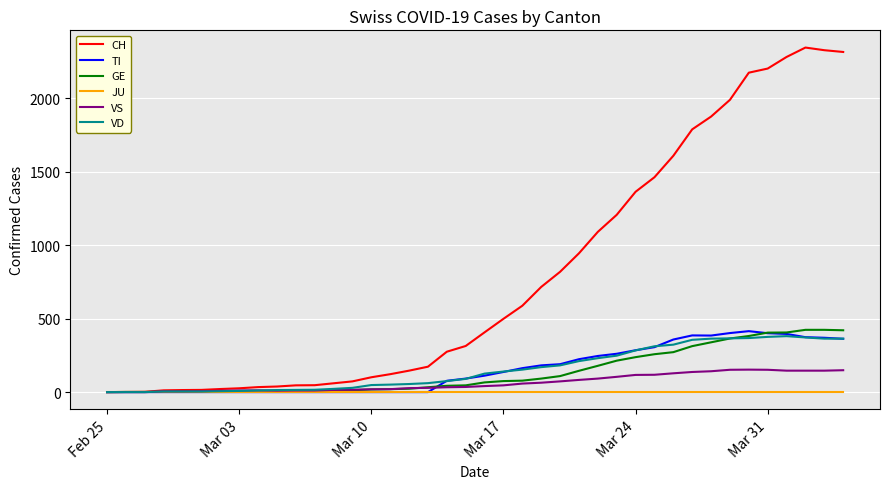

Which series has the widest spread of values?

CH